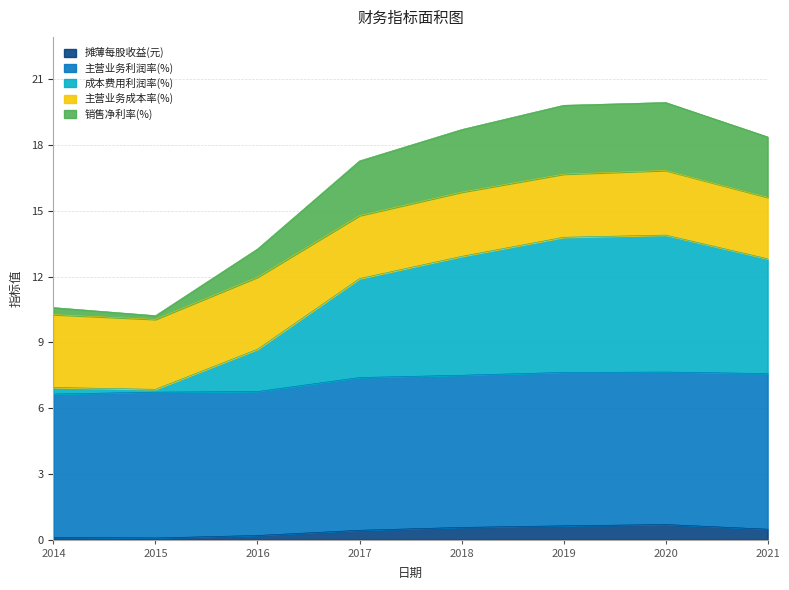

True or false: 摊薄每股收益(元) and 销售净利率(%) cross at least once.

False